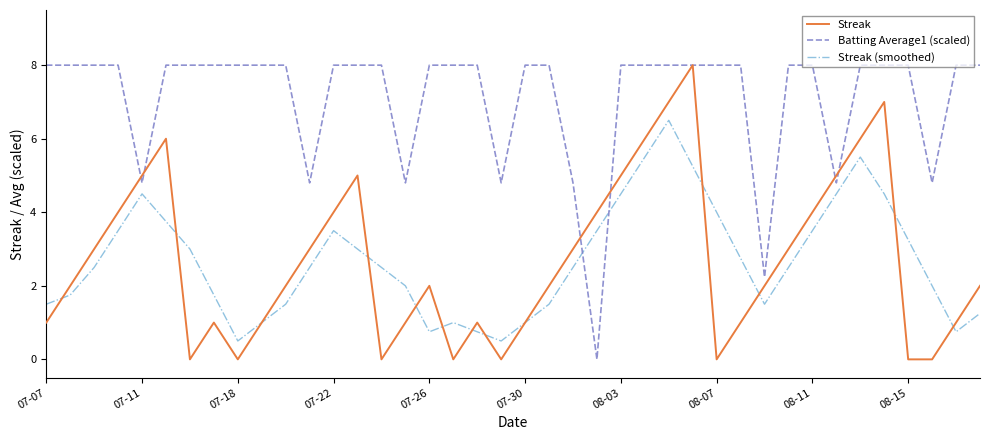

Which series has the largest total across all categories?

Batting Average1 (scaled)